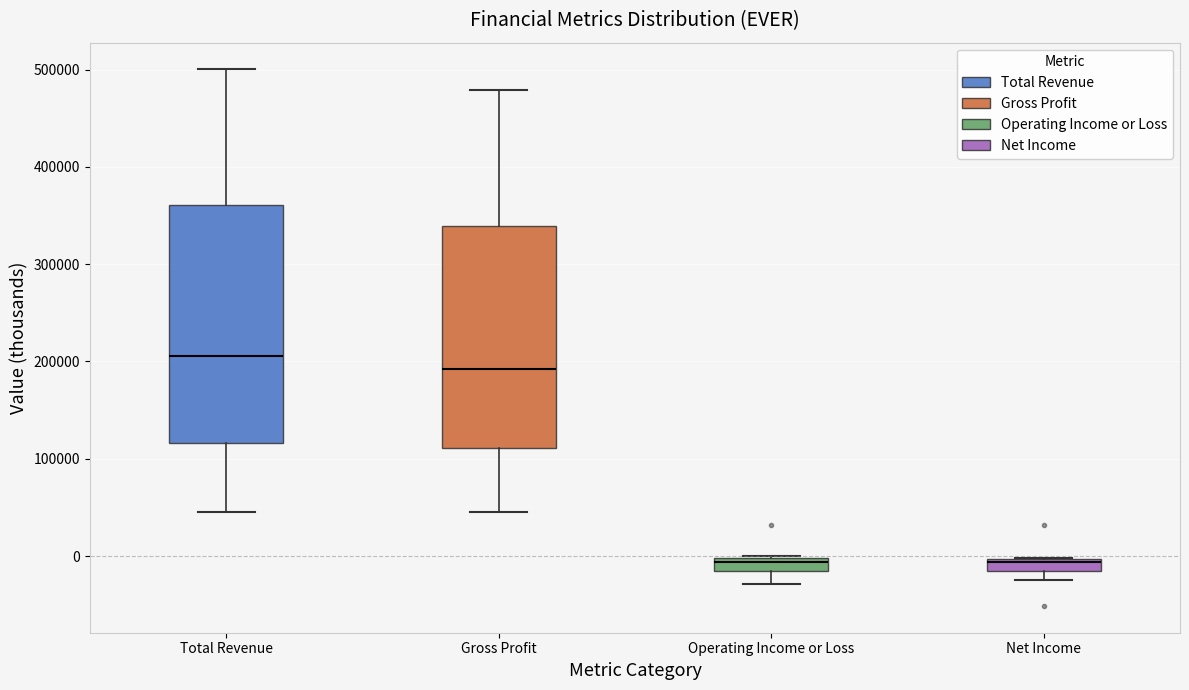

Comparing the boxes themselves (not the whiskers), which one is the tallest?

Total Revenue